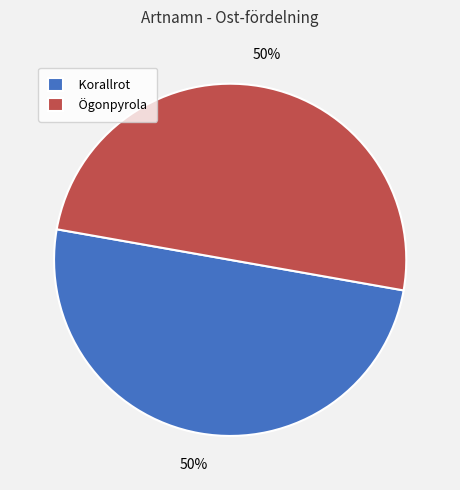

To the nearest percent, what is the average slice percentage?

50%